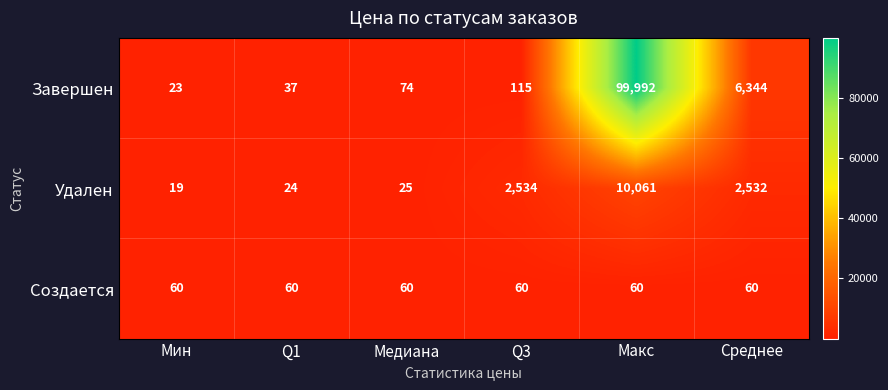

What is the difference between the maximum and minimum values in the Удален series?

10042